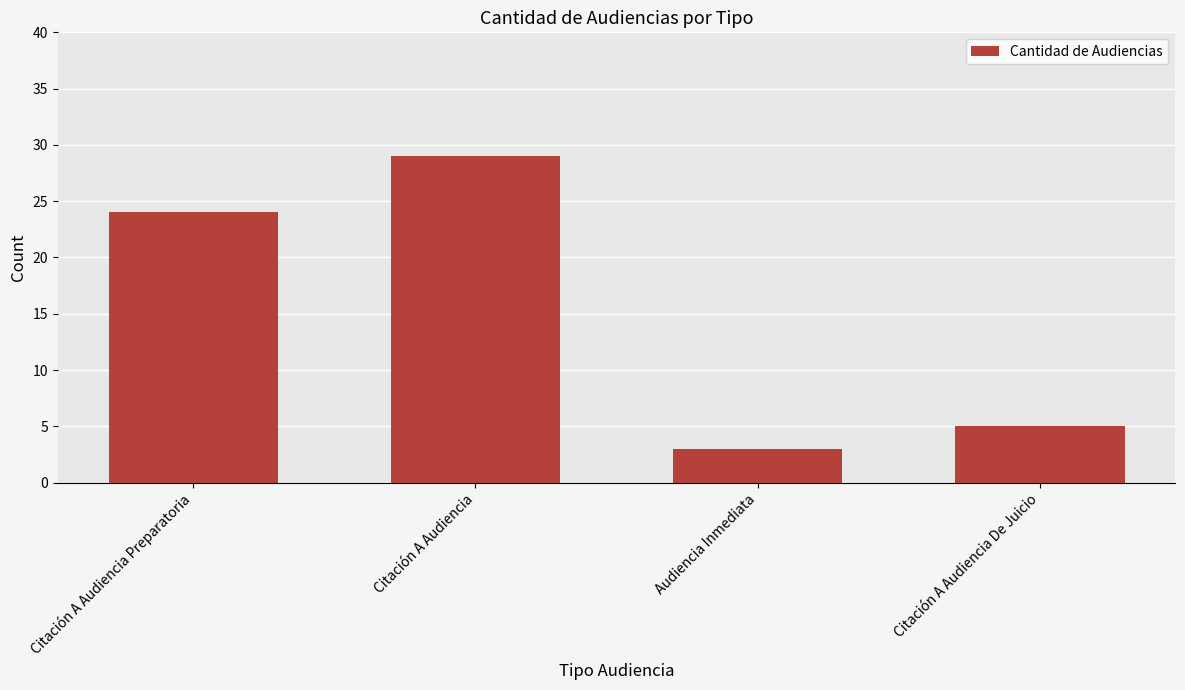

What is the sum of all values?

61